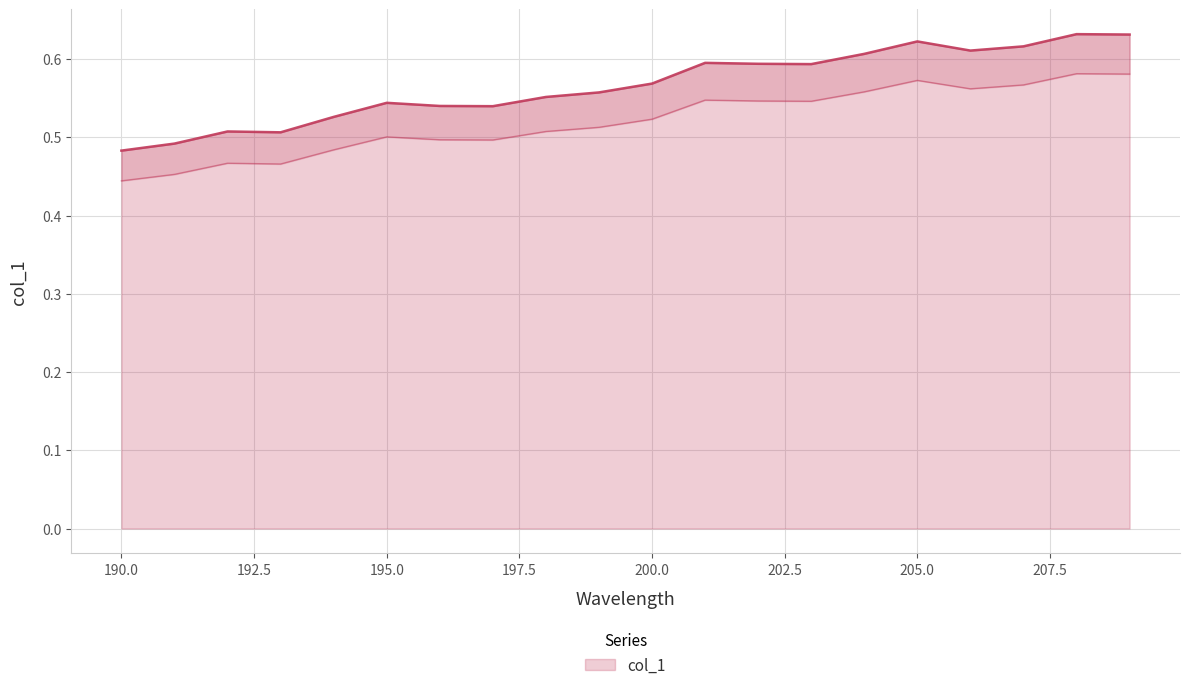

How many lines are shown in the chart?

1